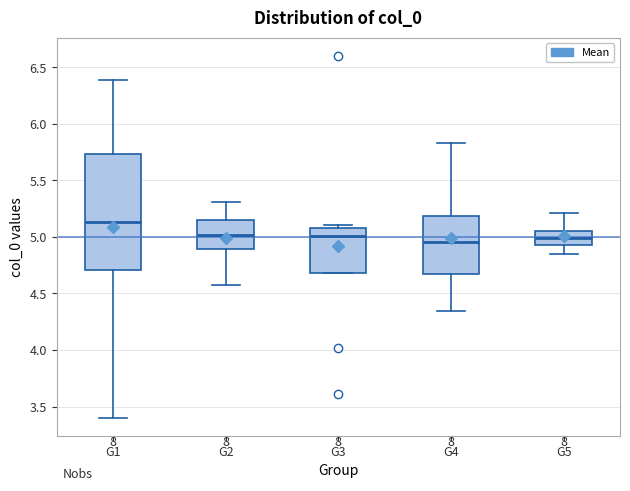

Where does the upper whisker of the box for G5 end on the y-axis? The values are not printed on the chart, so give them approximately, as read against the axis.

5.20